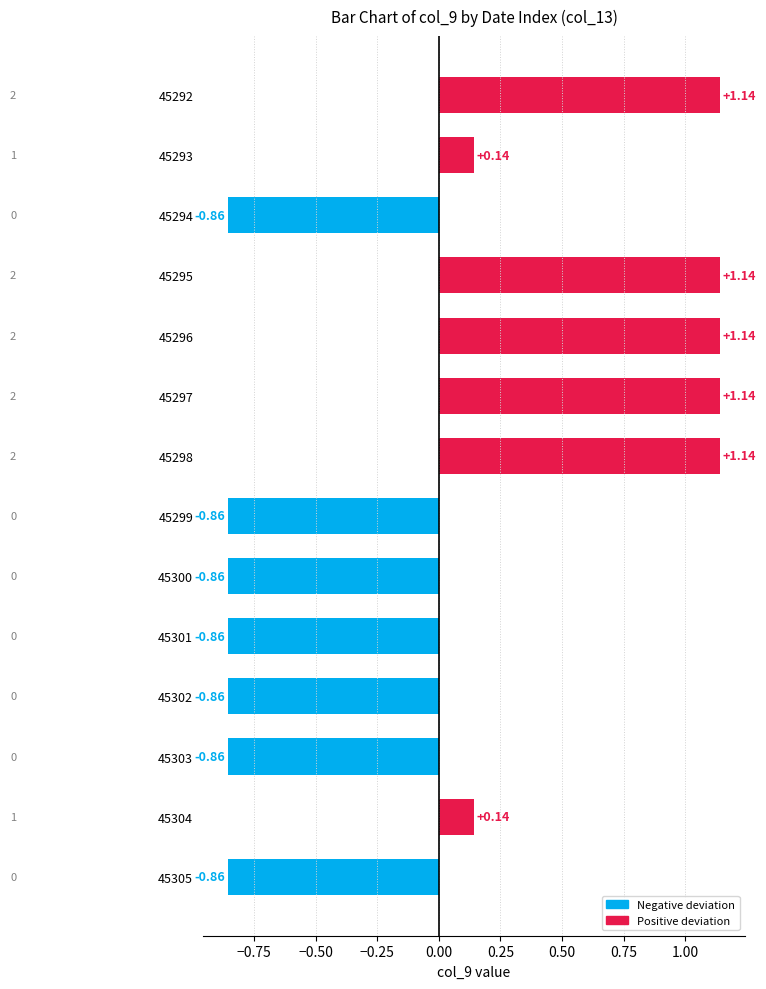

Between 45297 and 45305, which is larger?

45297